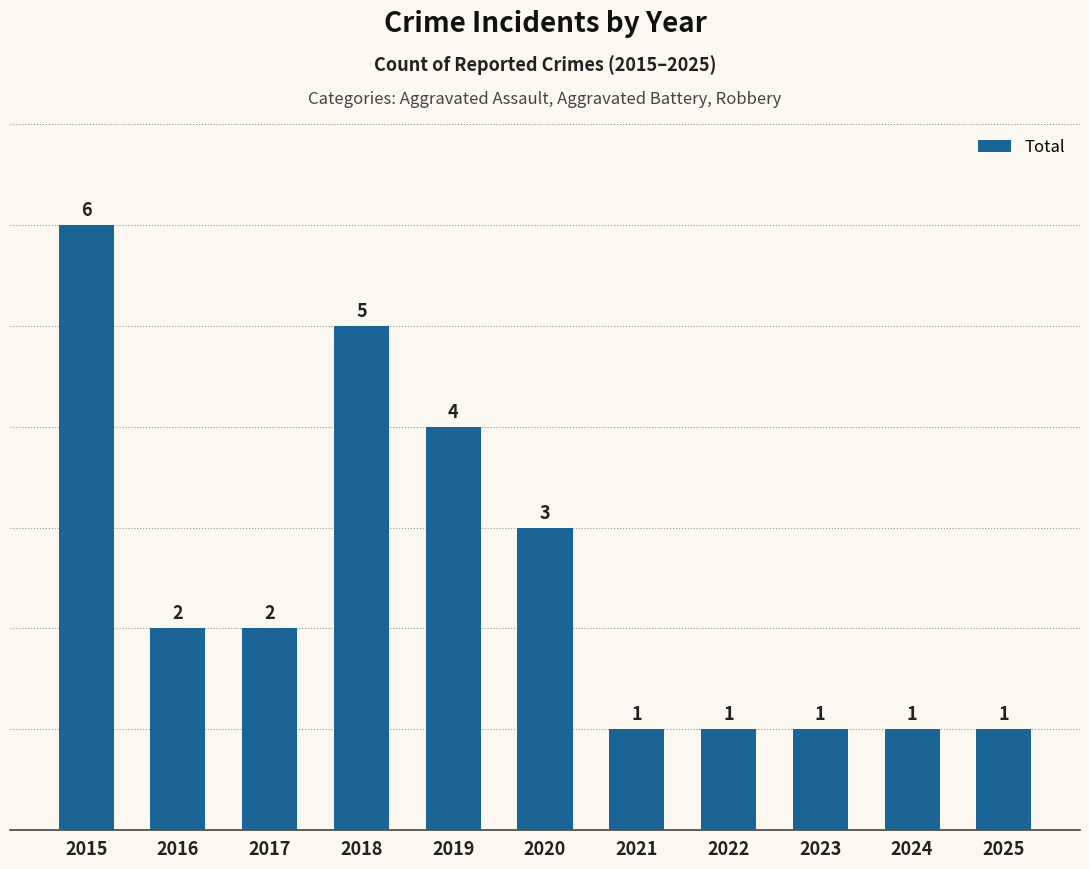

What is the maximum value shown in the chart?

6